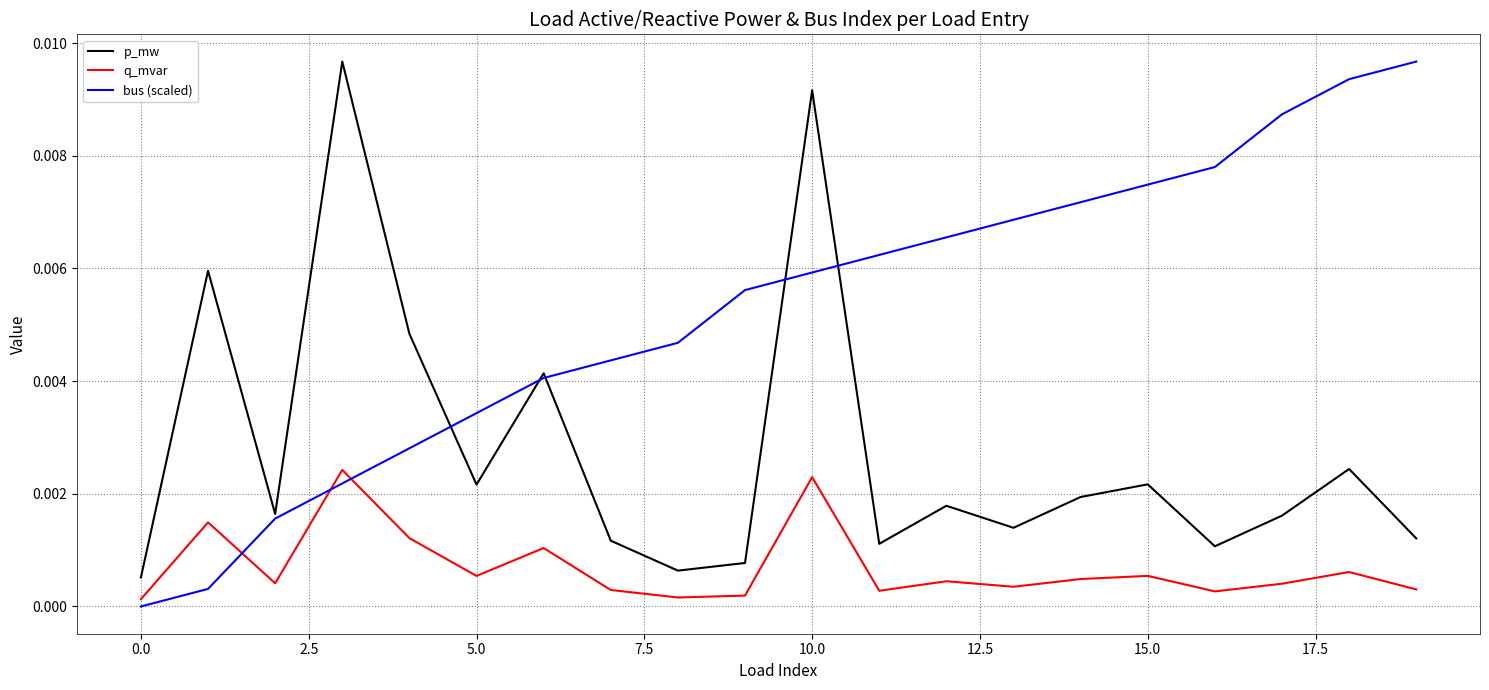

Rank the series by their average value, from lowest to highest.

q_mvar, p_mw, bus (scaled)